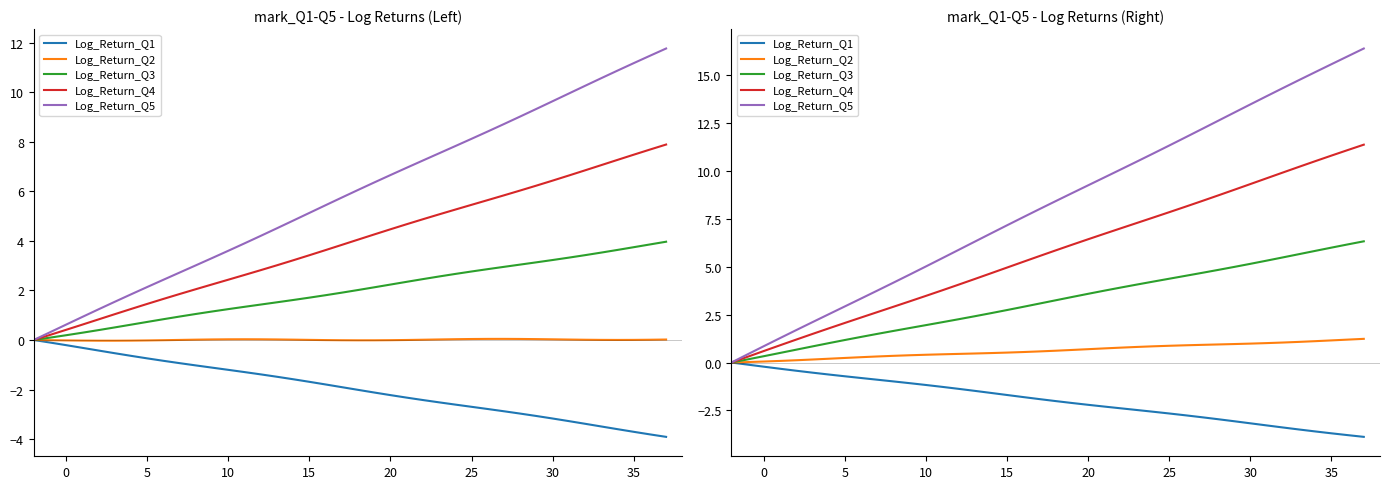

How many data points does each series have?

40